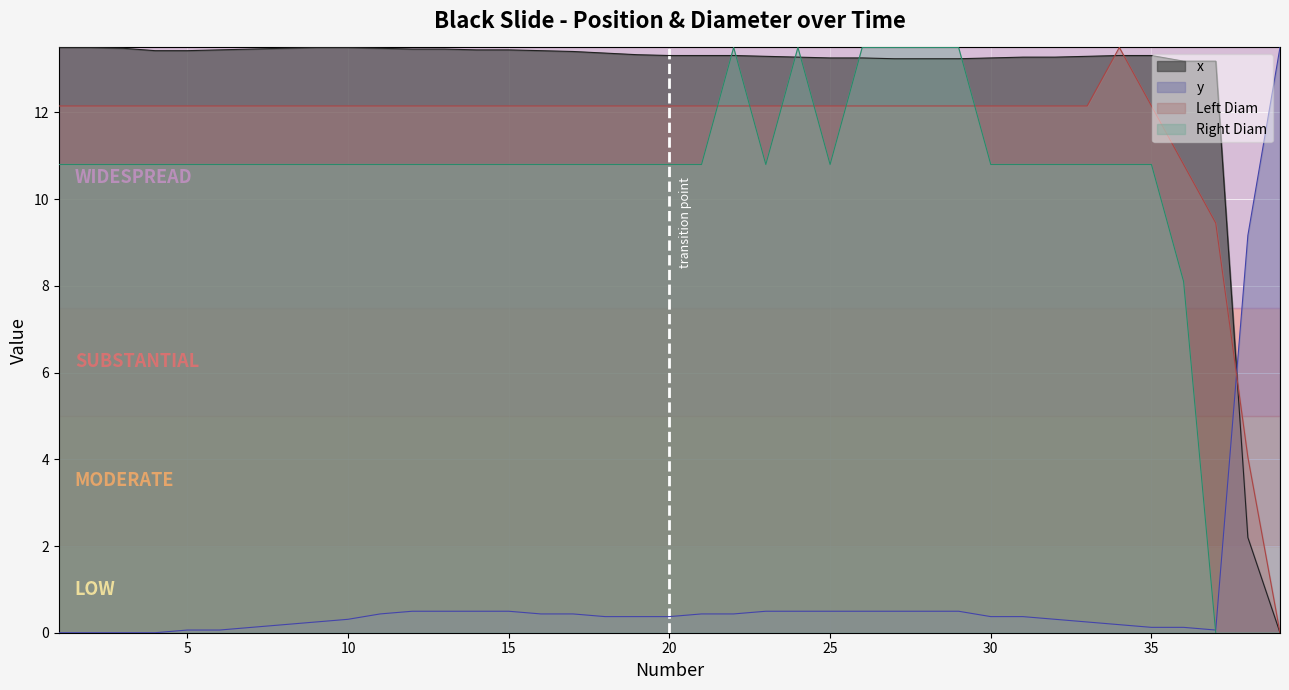

What is the difference between the highest and lowest values at 4?

13.4